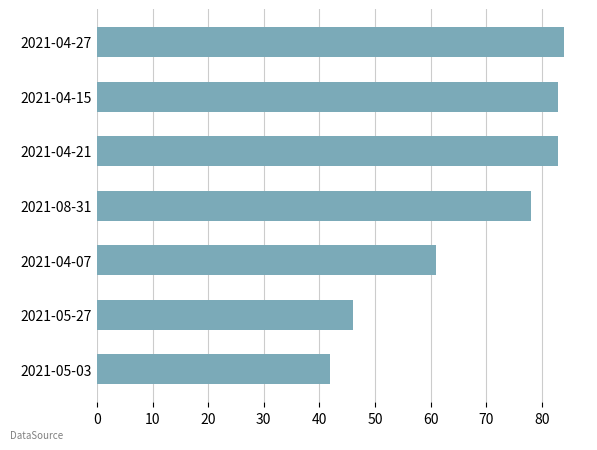

Which label corresponds to the largest value in the chart?

2021-04-27